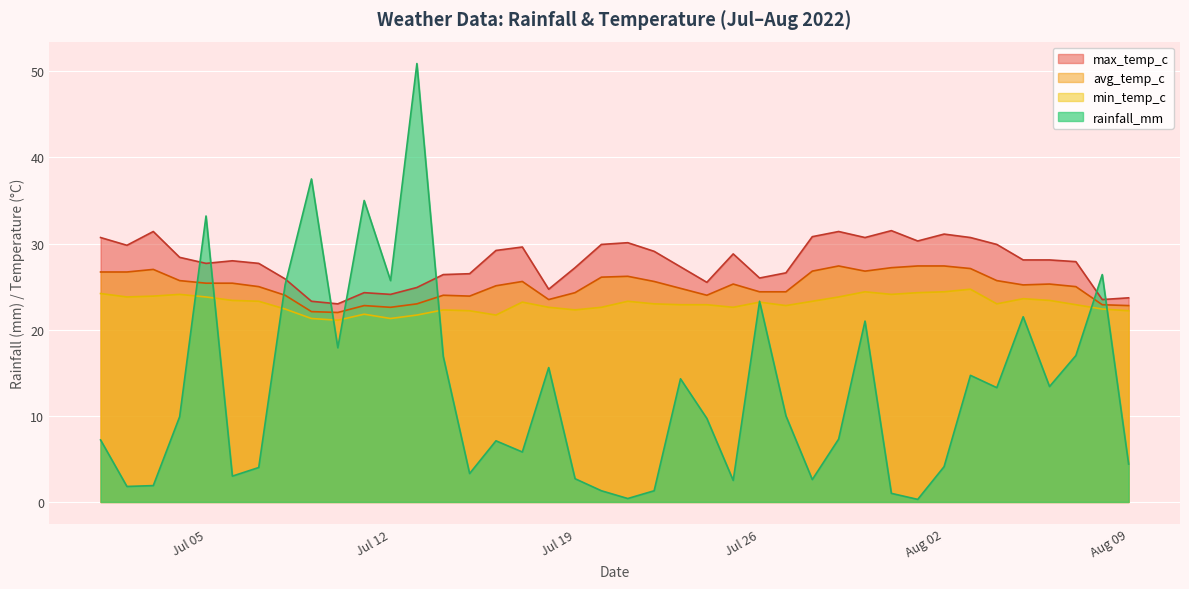

What is the average value of the avg_temp_c series?

25.1